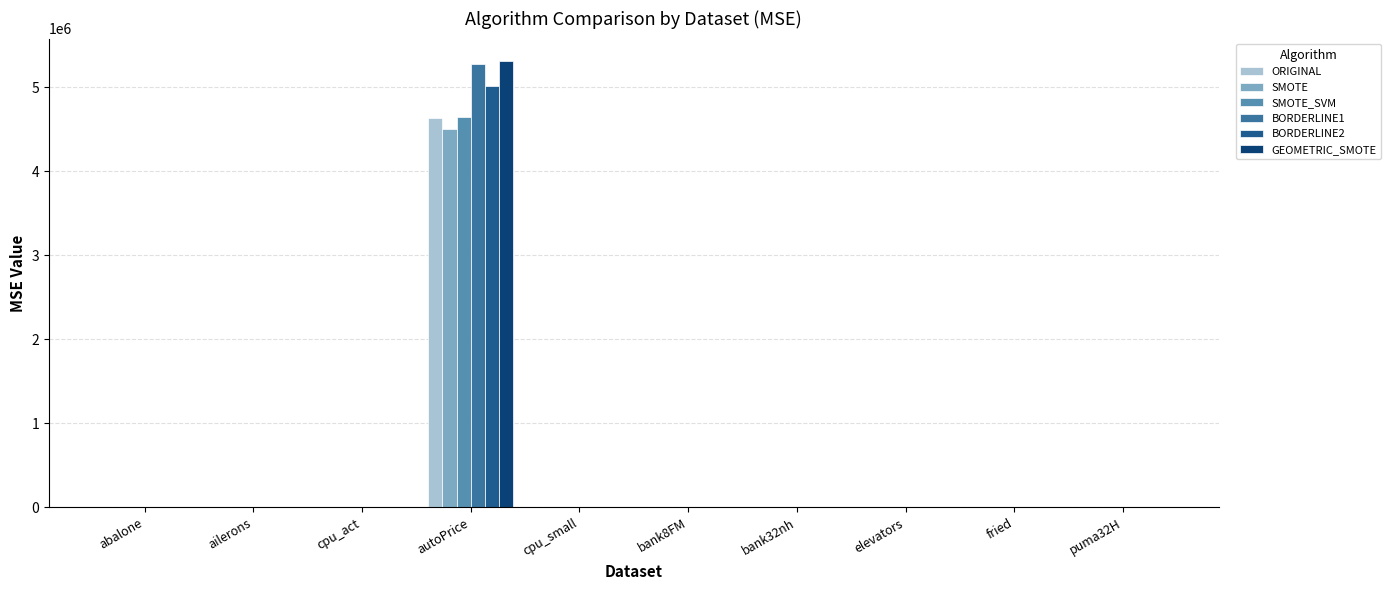

Does the chart contain stacked bars?

No